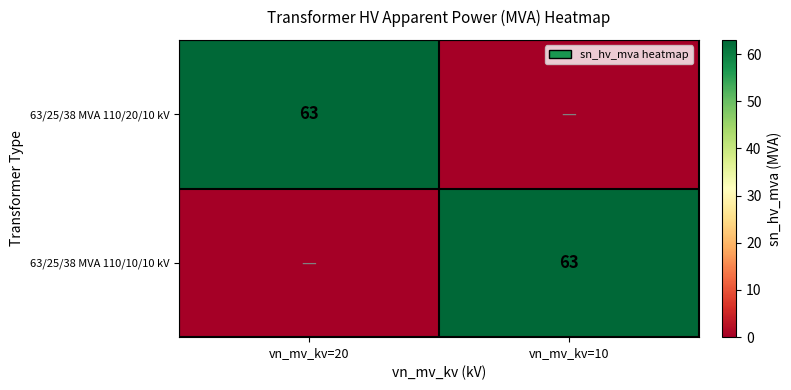

The 63/25/38 MVA 110/10/10 kV series shows 63 at vn_mv_kv=10. True or false?

True